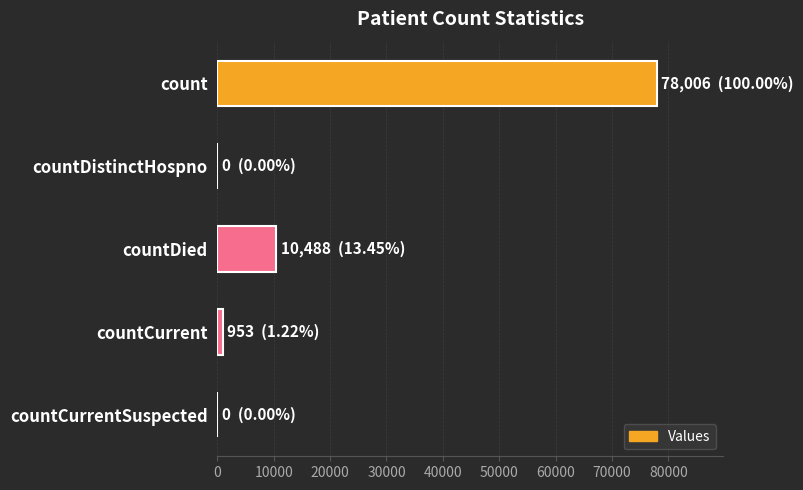

The value at countDistinctHospno is 0. True or false?

True